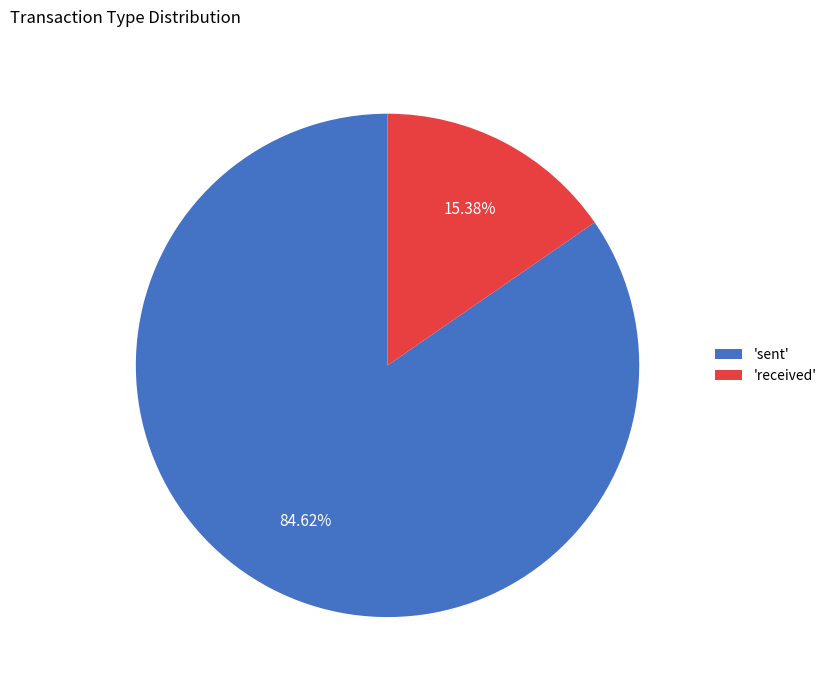

Rank the categories by value from lowest to highest.

'received', 'sent'